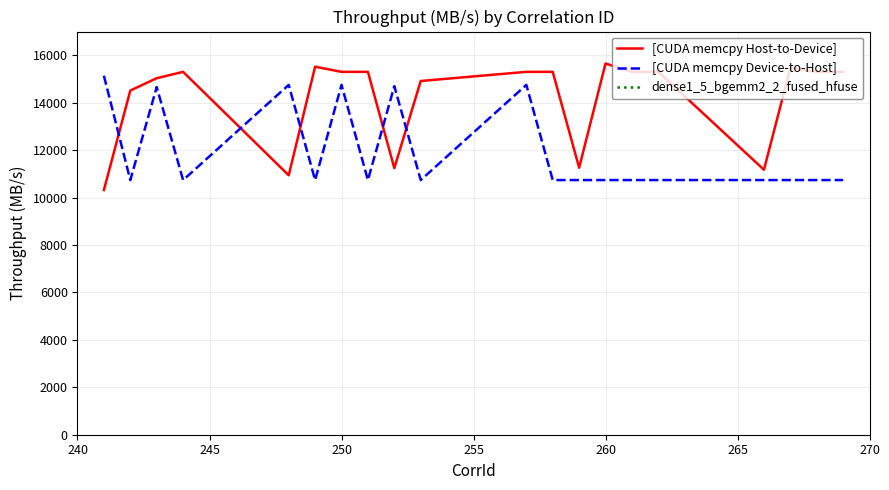

What is the difference between the maximum and minimum values in the [CUDA memcpy Host-to-Device] series?

5335.2